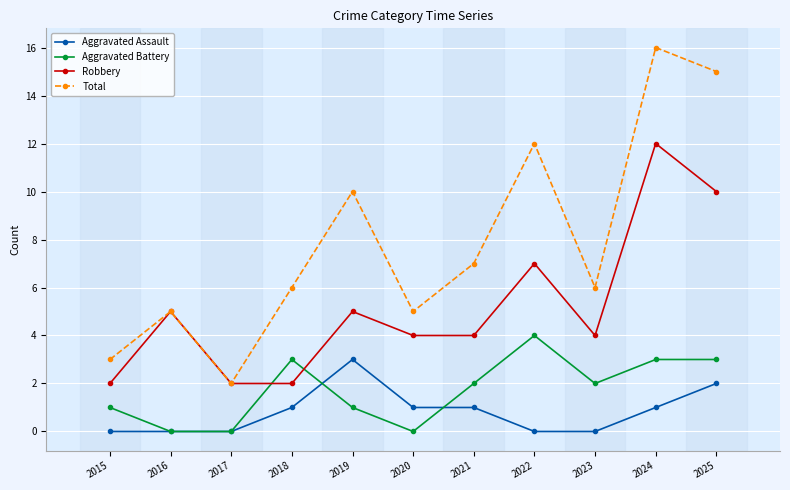

True or false: Aggravated Assault has a value of -1 at 2015.

False